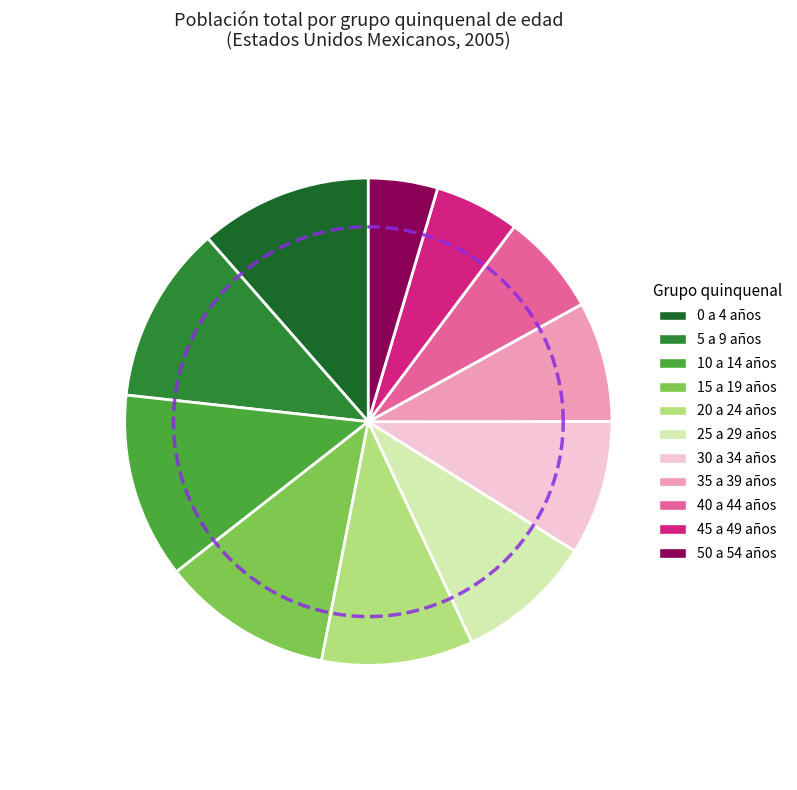

Which slice is the largest?

10 a 14 años